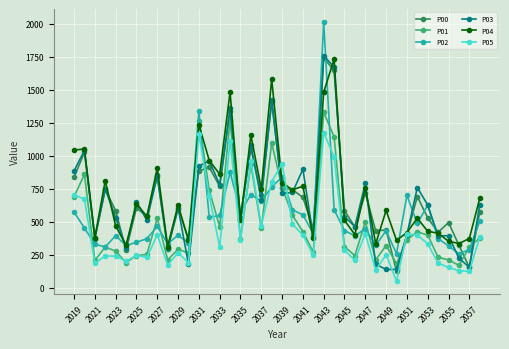

True or false: P03 has more than 2 interior local peaks.

True